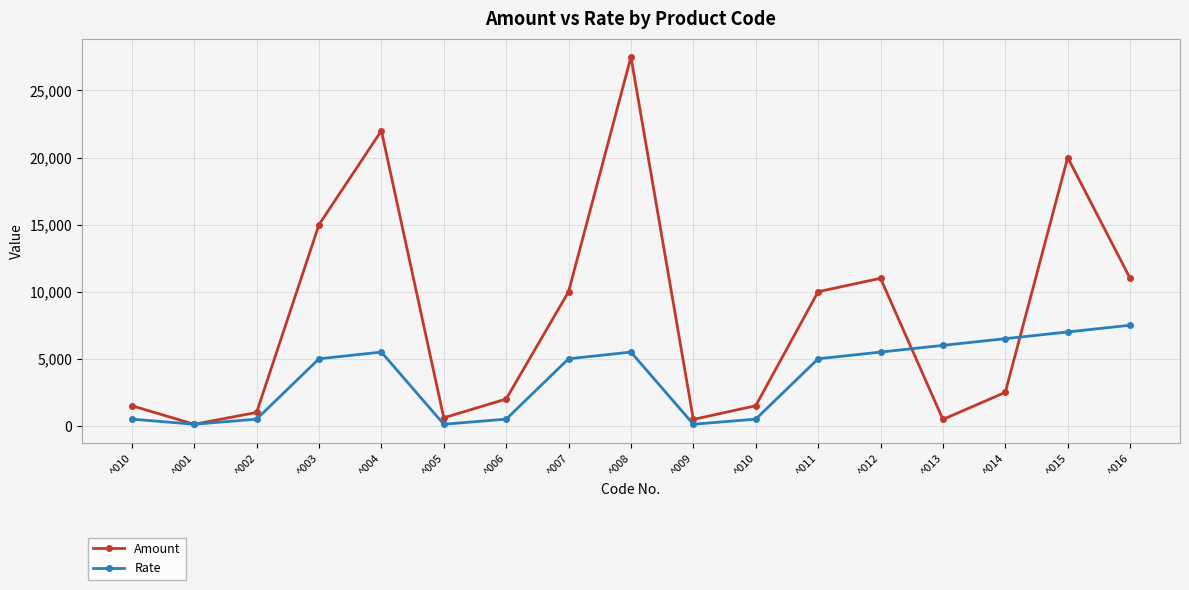

What is the difference between the Amount values at ^010 and ^006?

500